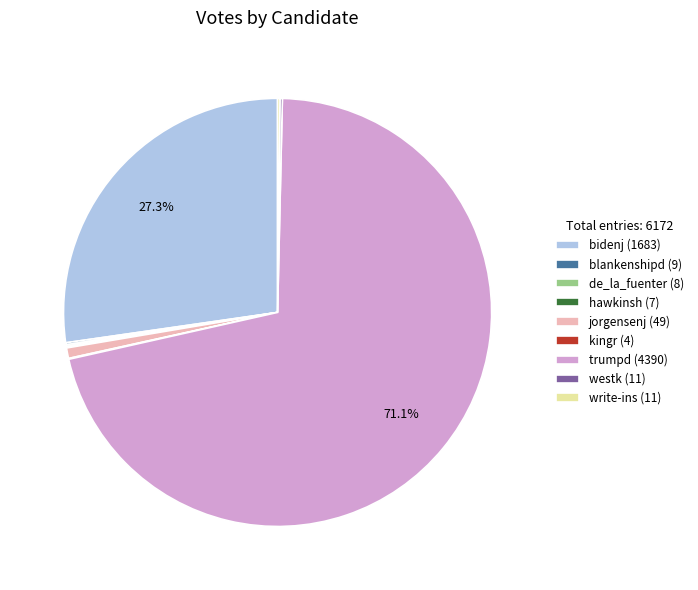

Which slice is the largest?

trumpd (4390)